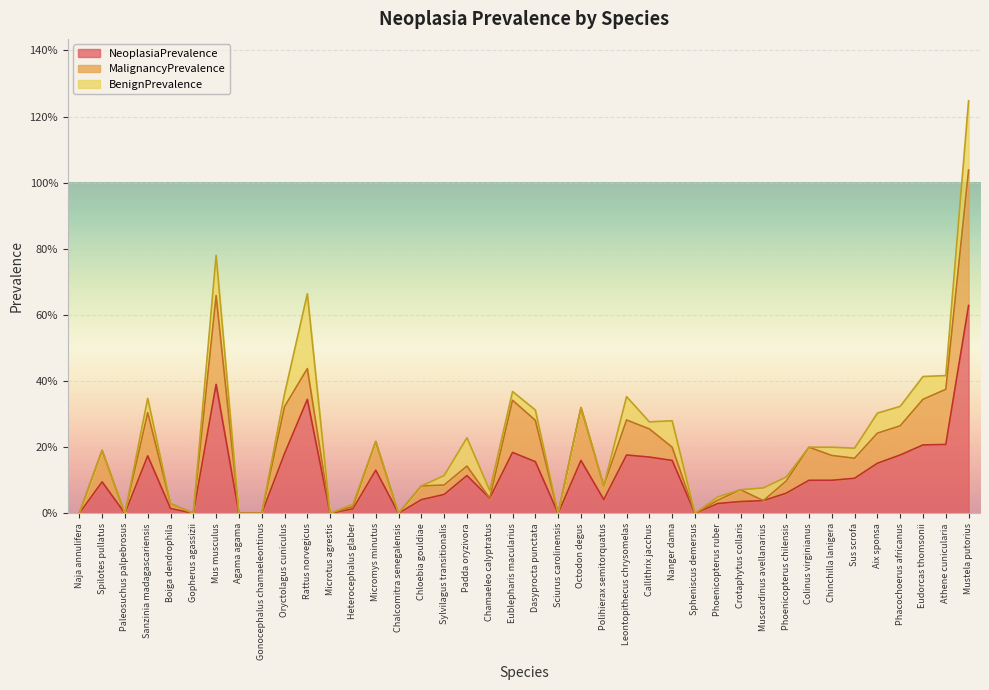

What is the maximum value for BenignPrevalence?

0.2